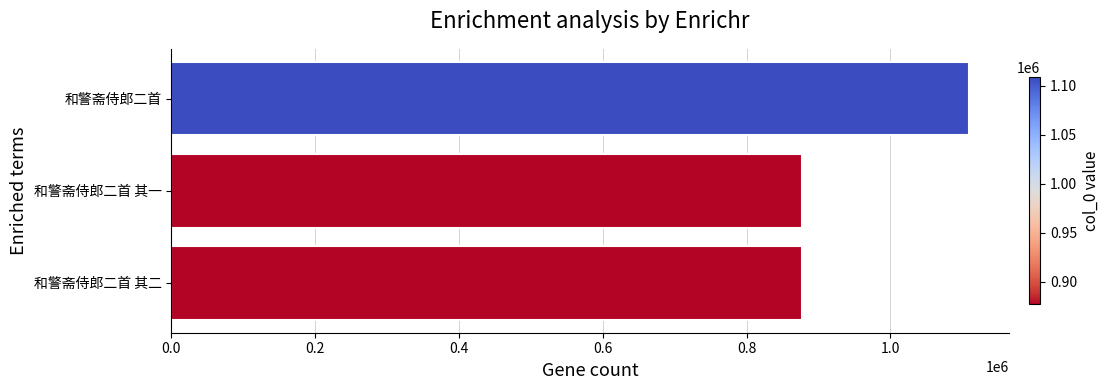

What is the difference between the maximum and minimum values?

231757